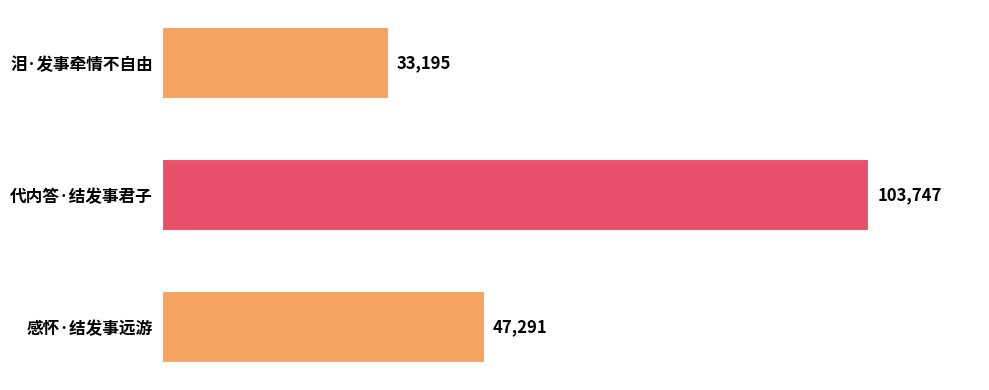

What is the sum of all values?

184233